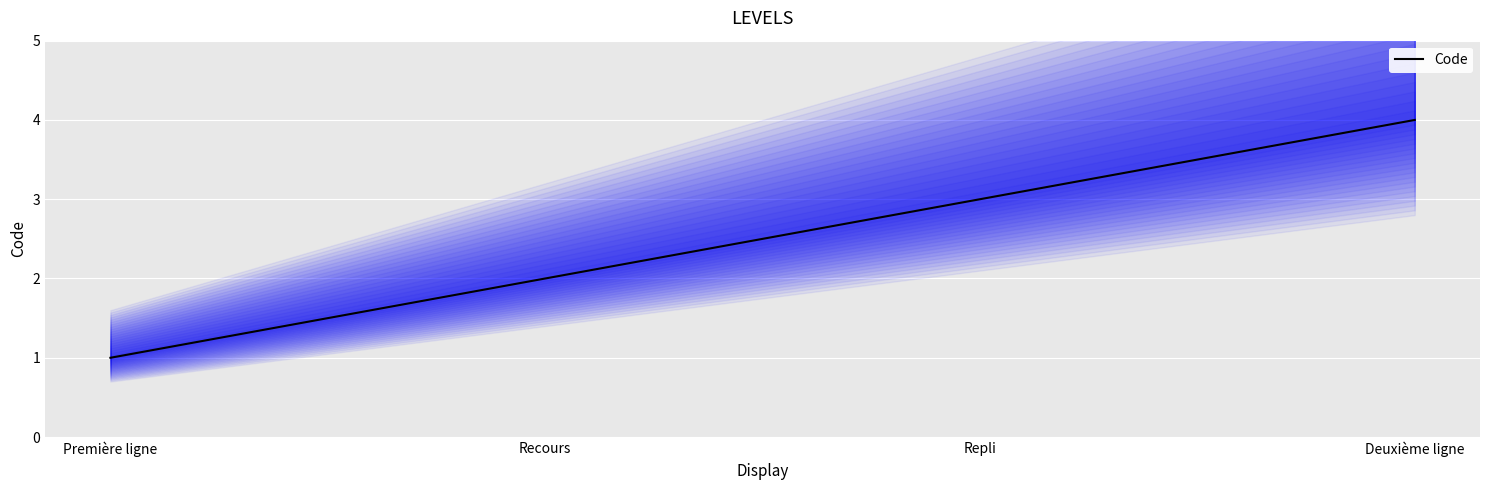

Reading left to right, transcribe all the data shown in this chart.

1	2	3	4